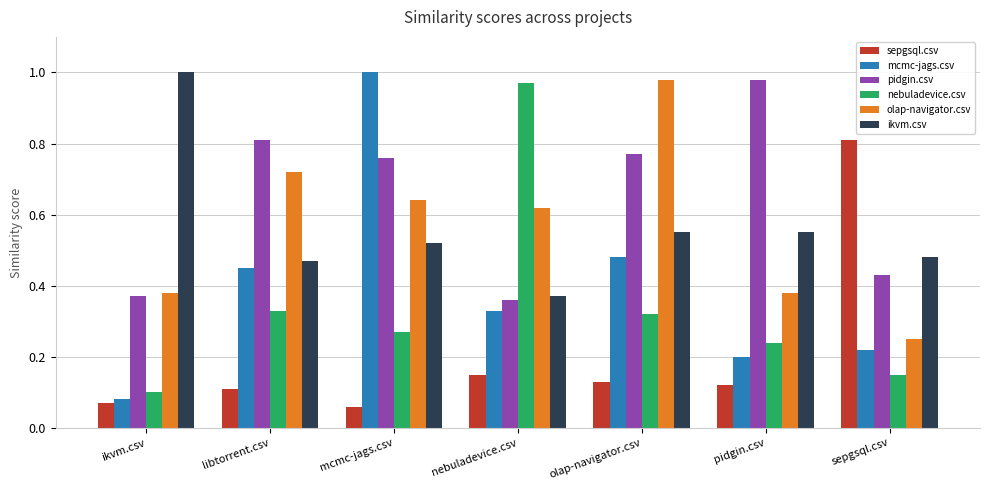

Between ikvm.csv and nebuladevice.csv, which series saw the biggest shift?

nebuladevice.csv